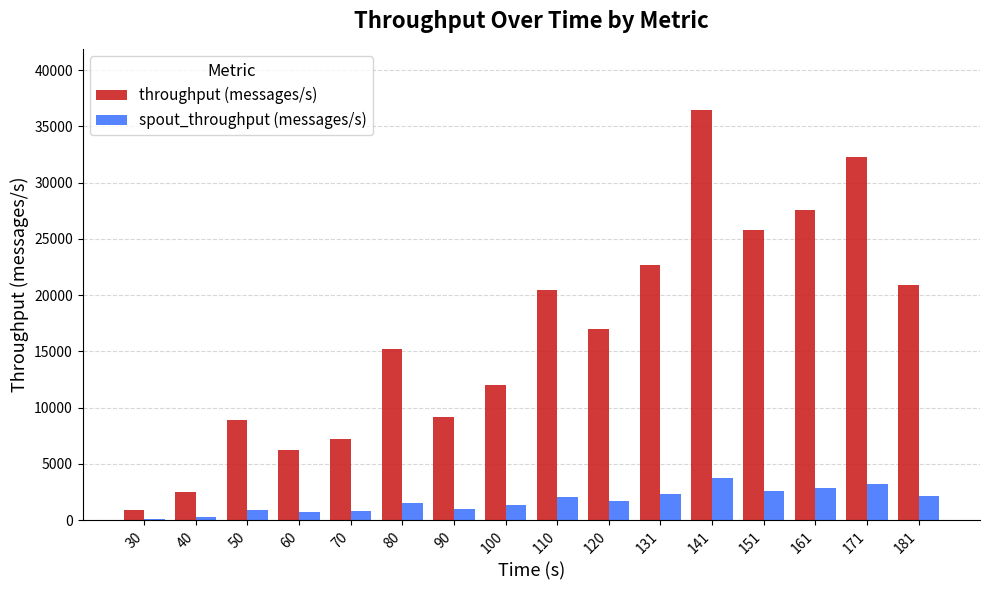

Which series changed the most between 40 and 181?

throughput (messages/s)